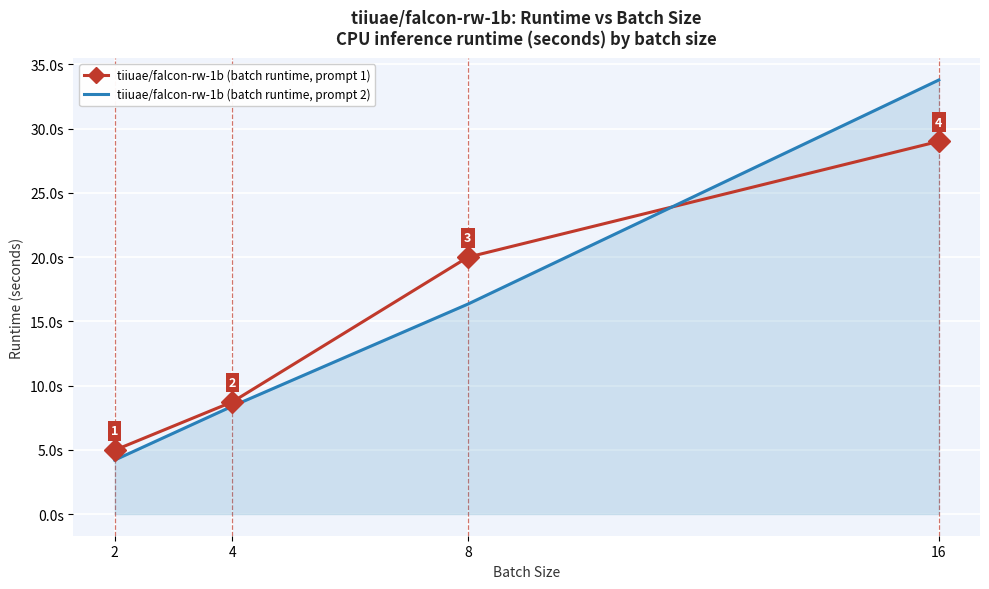

List the series in order of their peak value, lowest first.

tiiuae/falcon-rw-1b (batch runtime, prompt 1), tiiuae/falcon-rw-1b (batch runtime, prompt 2)